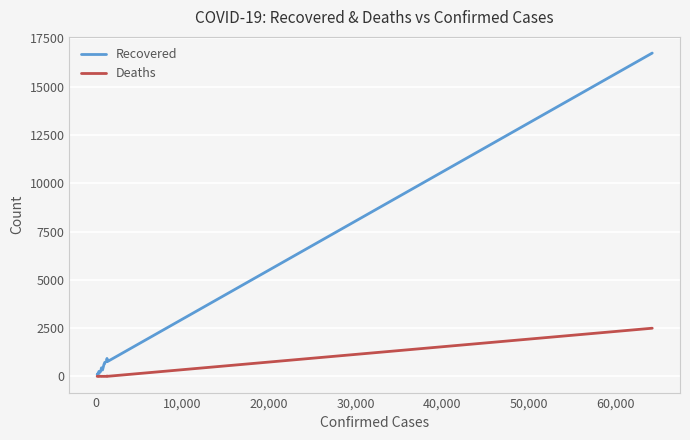

Which series has the largest range (max minus min)?

Recovered